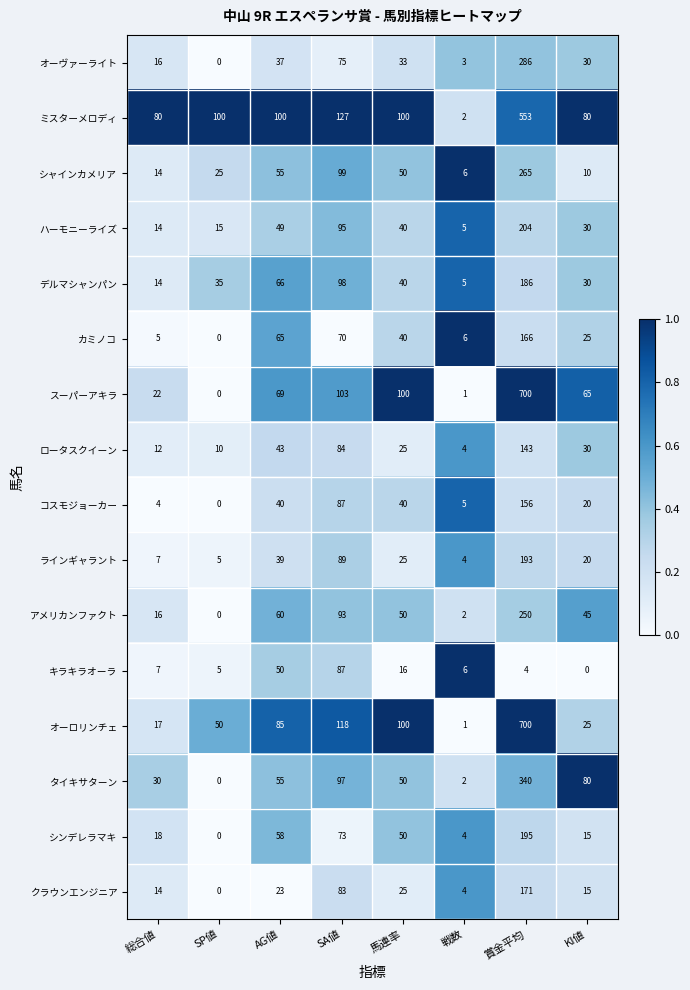

Which label corresponds to the largest value in the chart?

賞金平均